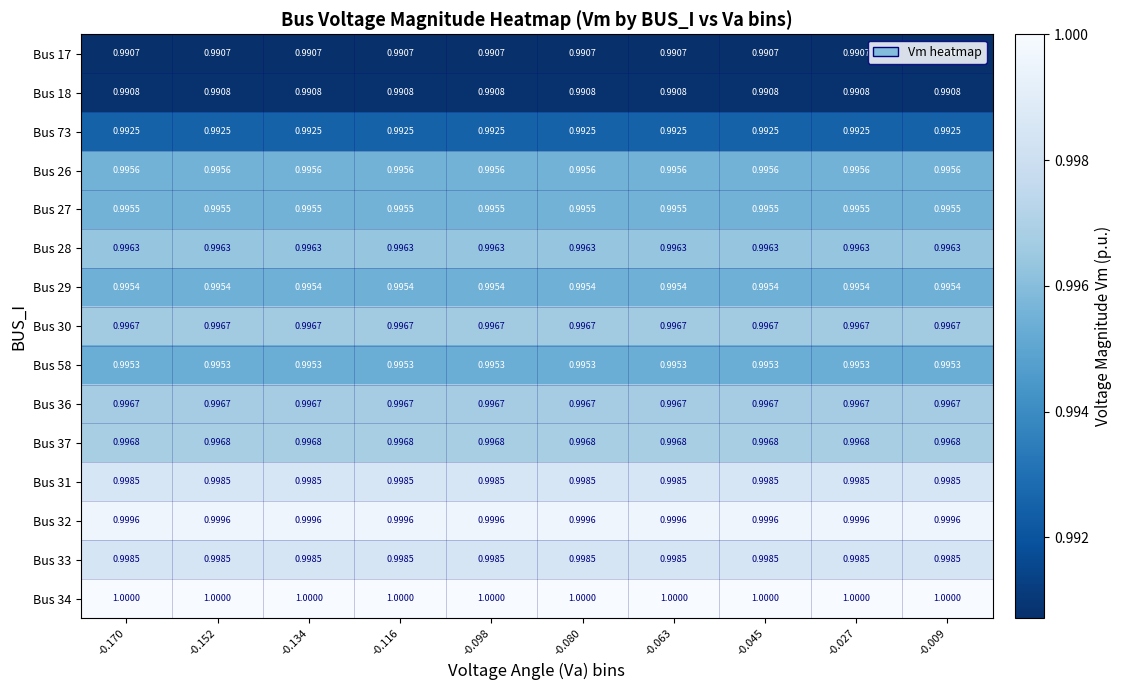

Is the value of Bus 29 at -0.063 greater than the value of Bus 28 at -0.009?

No